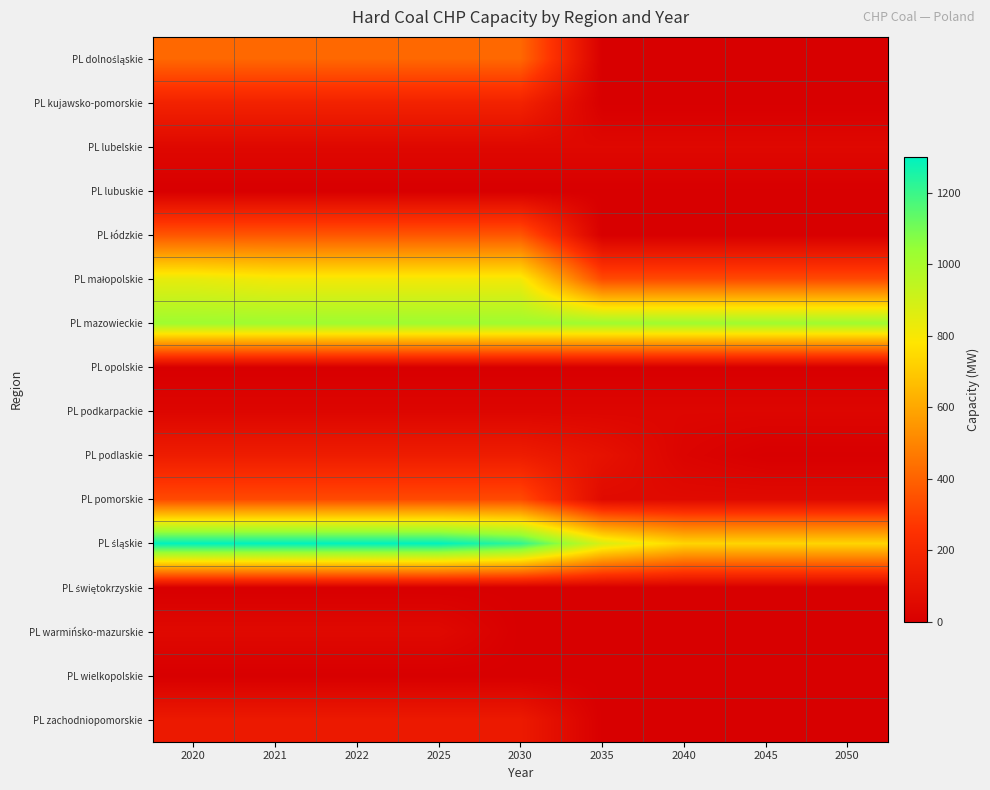

Which series has the widest spread of values?

PL śląskie